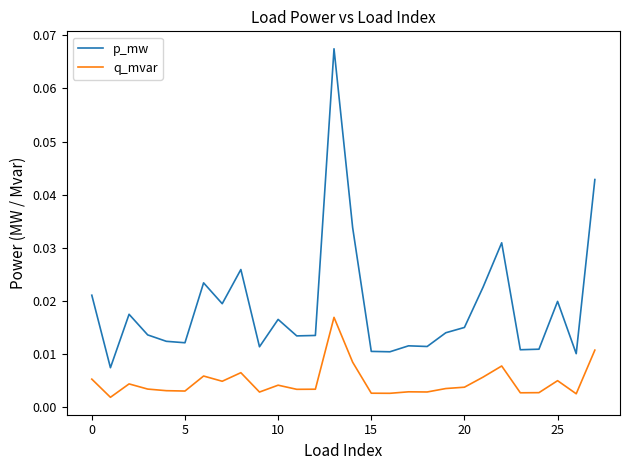

How many distinct data groups are displayed?

2